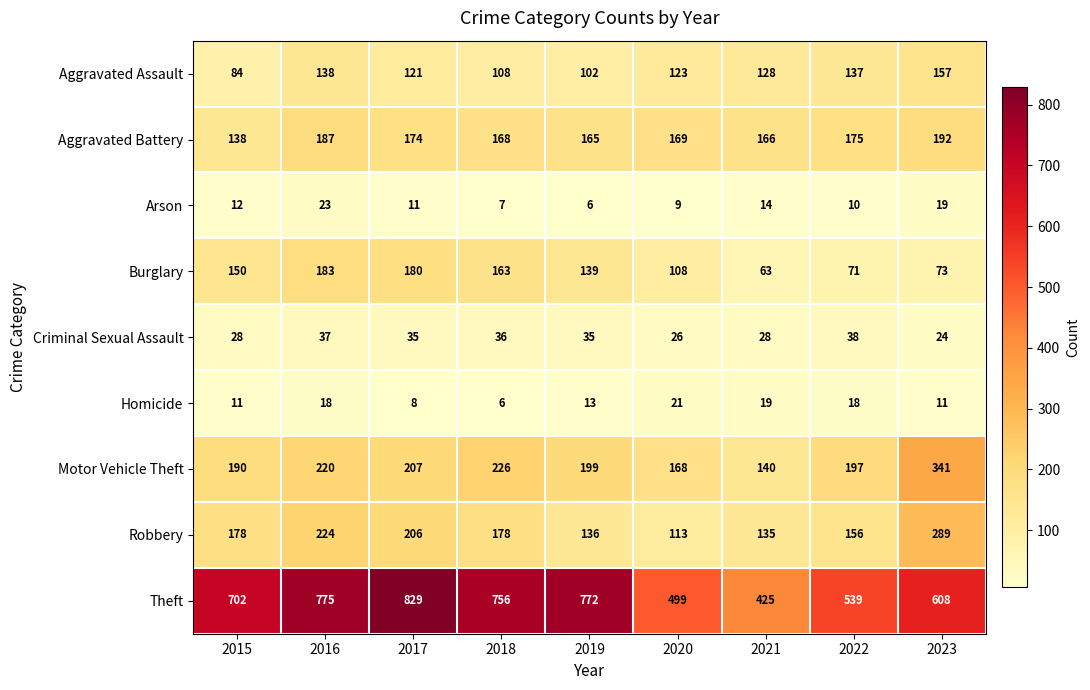

At which label does Homicide reach its minimum?

2018